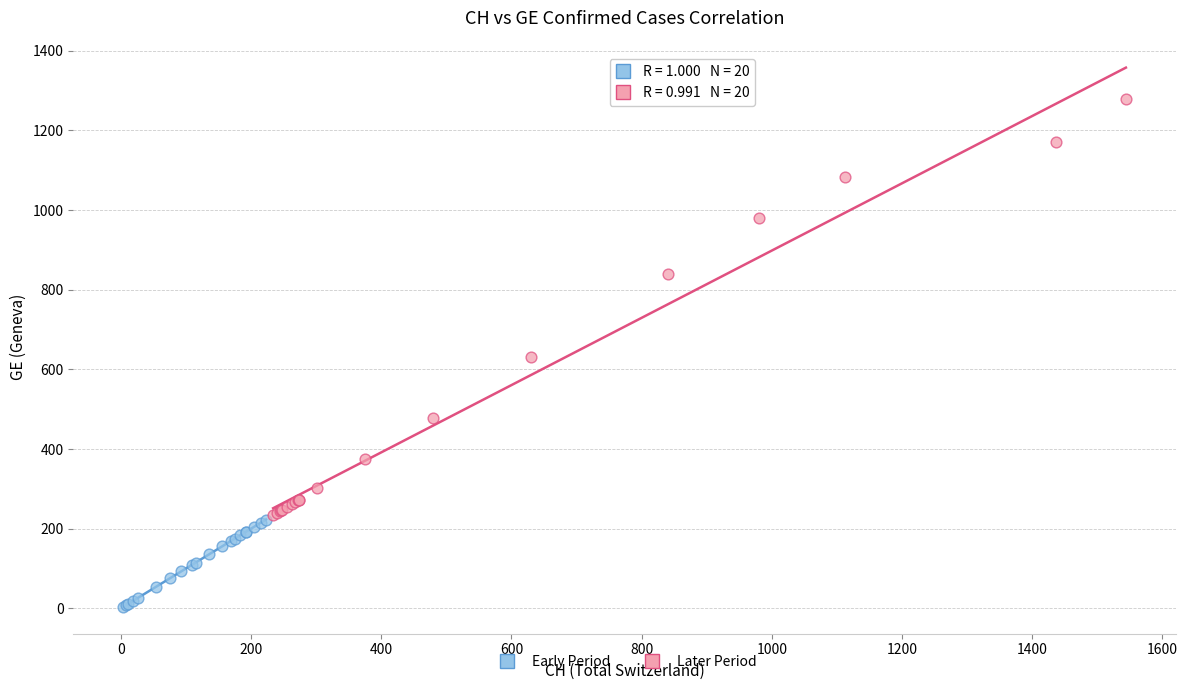

Which series contains the highest Y value?

Later Period